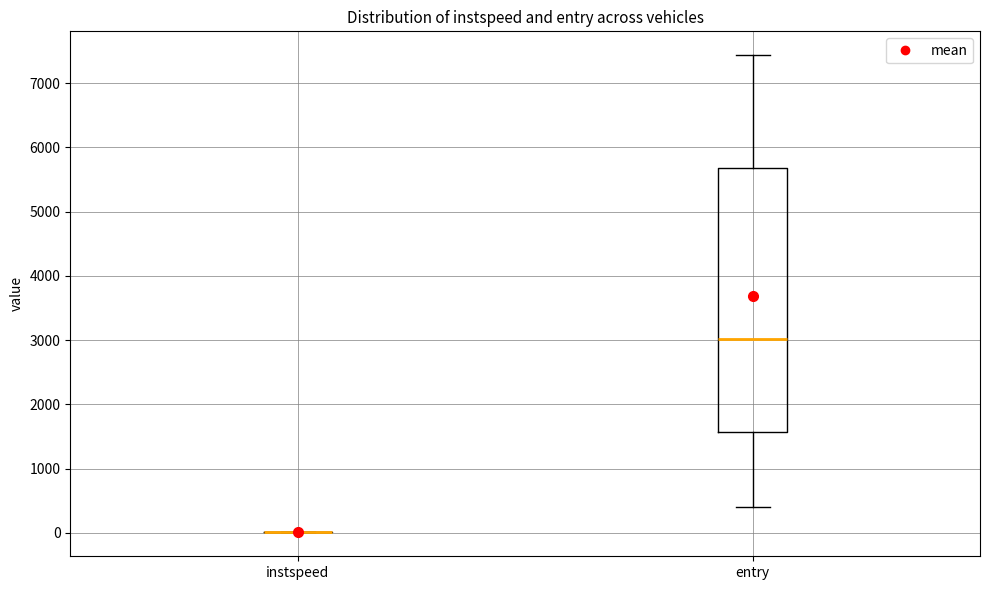

Reading left to right, read every box against the y-axis: the position of its median line, the range the box covers, and the ends of its whiskers. The values are not printed on the chart, so give them approximately, as read against the axis.

instspeed: box collapsed to a line at 0, whiskers 0 to 0
entry: median 3000, box 1600 to 5700, whiskers 400 to 7400